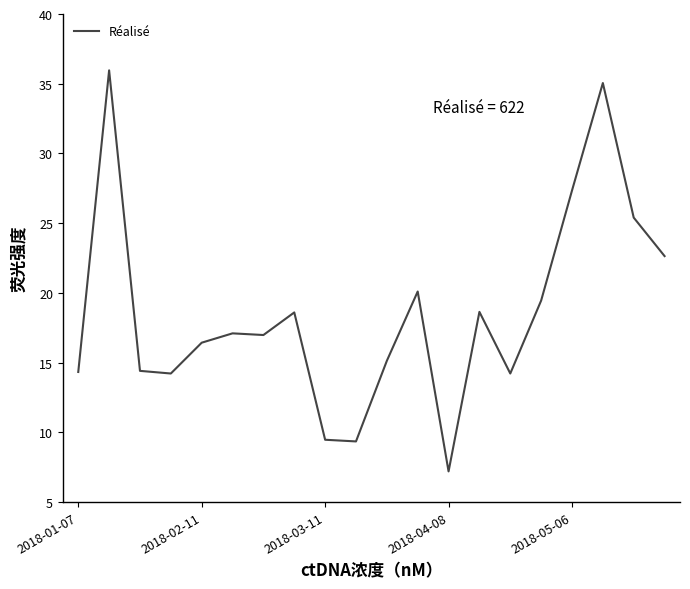

What is the greatest value displayed?

36.0